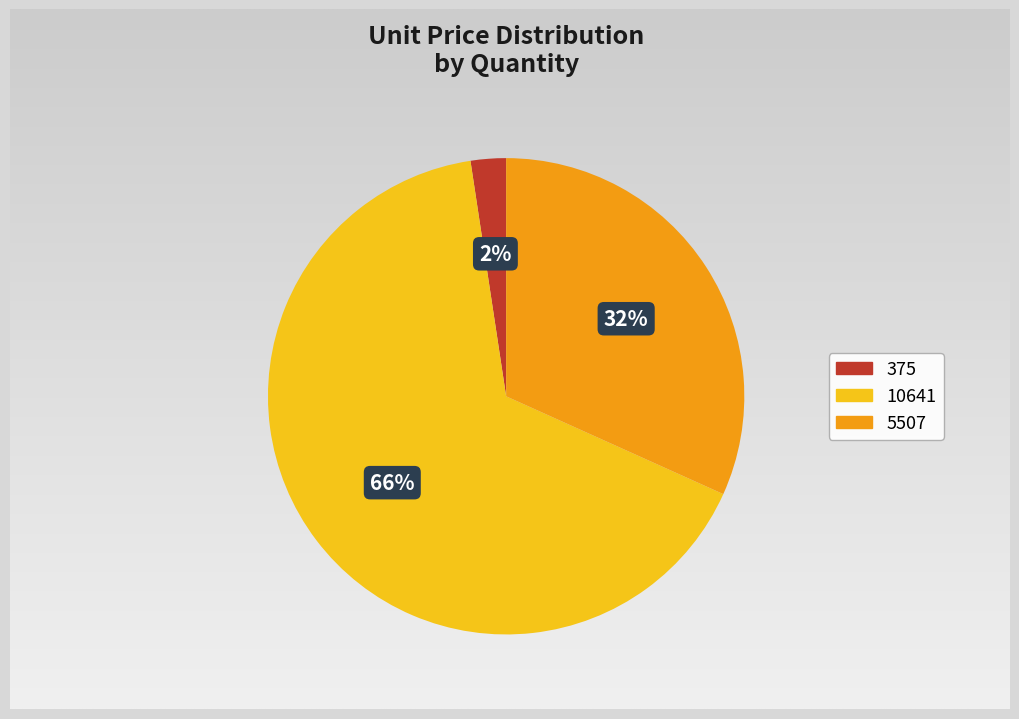

How much of the chart is everything except 375?

97.6%